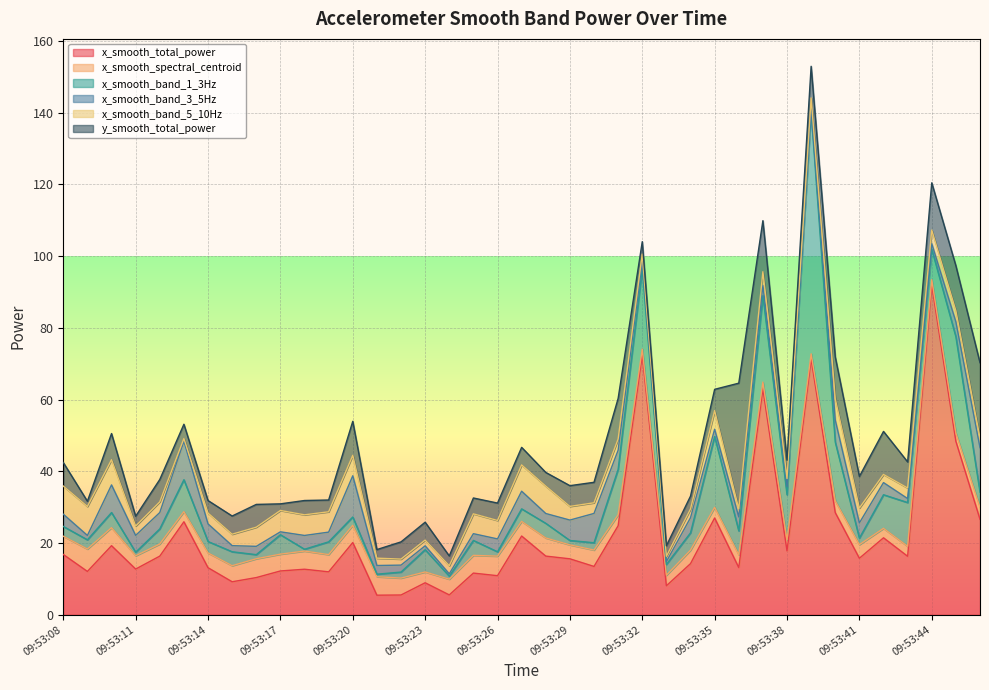

At which category does y_smooth_total_power reach its first local valley?

09:53:09